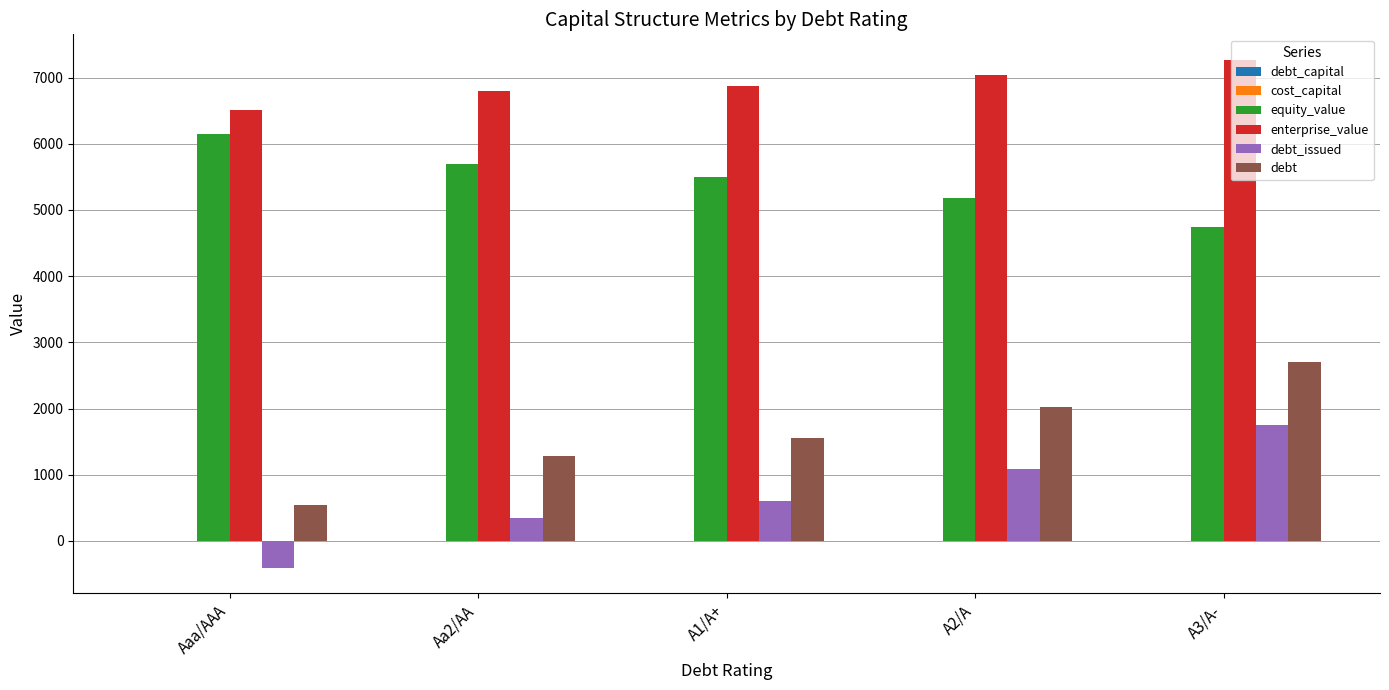

At which category is the sum across all series the highest?

A3/A-